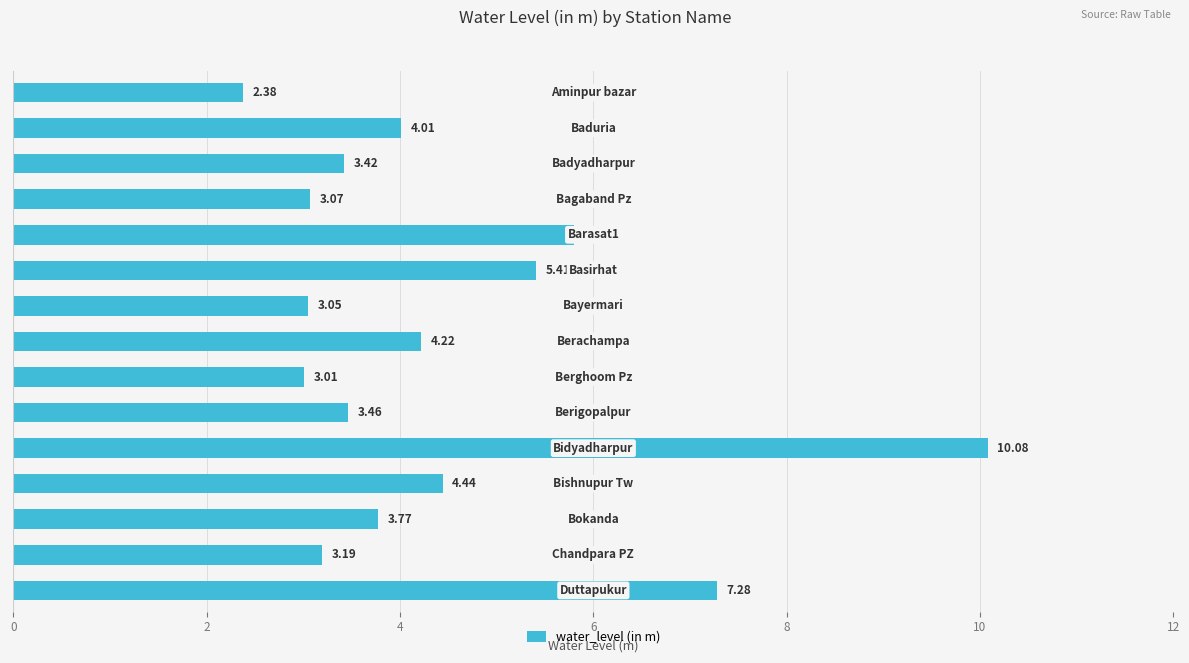

How many bars are there in total?

15